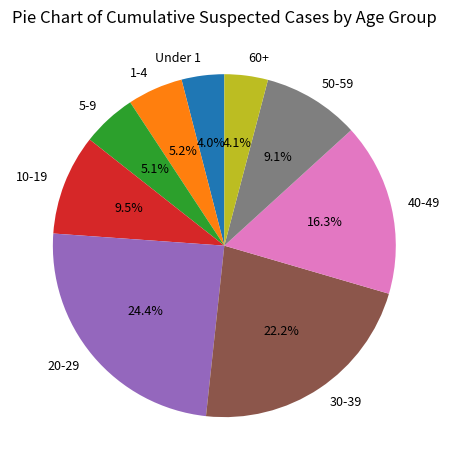

The 1-4 slice represents 11% of the pie. True or false?

False